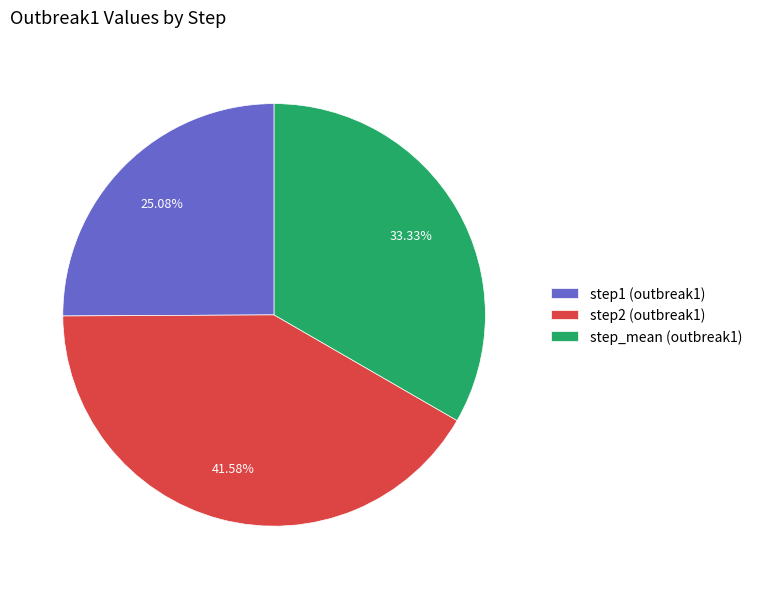

Combined, do step_mean and step2 account for over 50%?

Yes